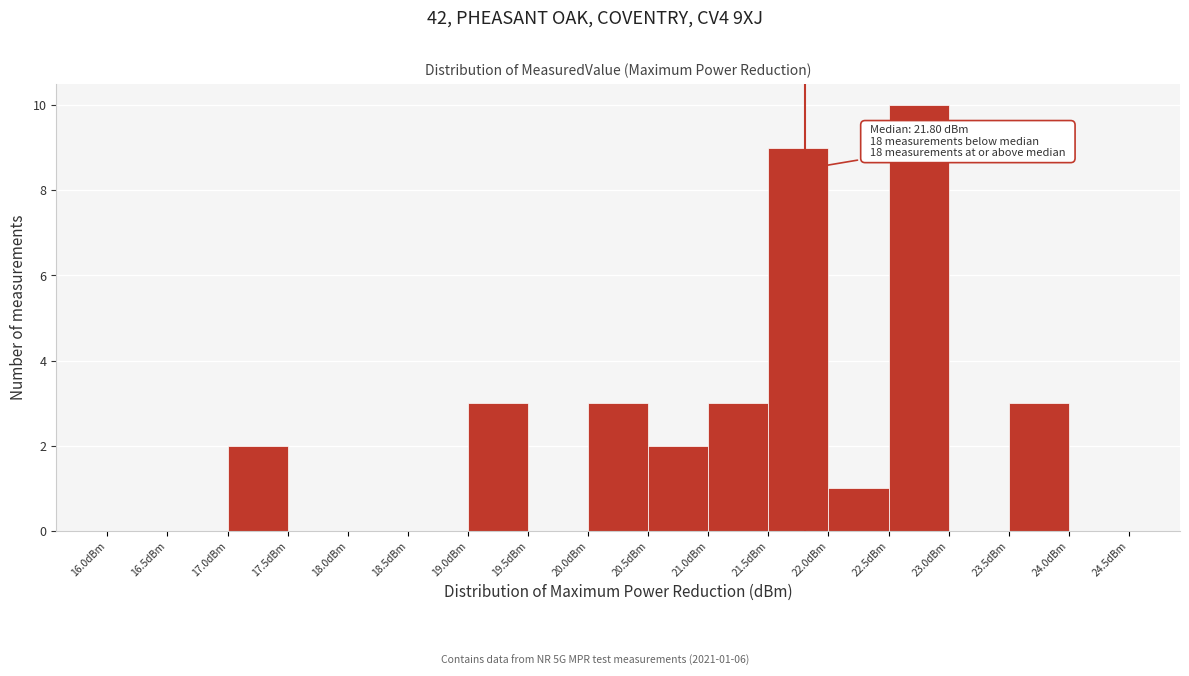

Which range on the x-axis has the tallest bar?

22.5 to 23.0